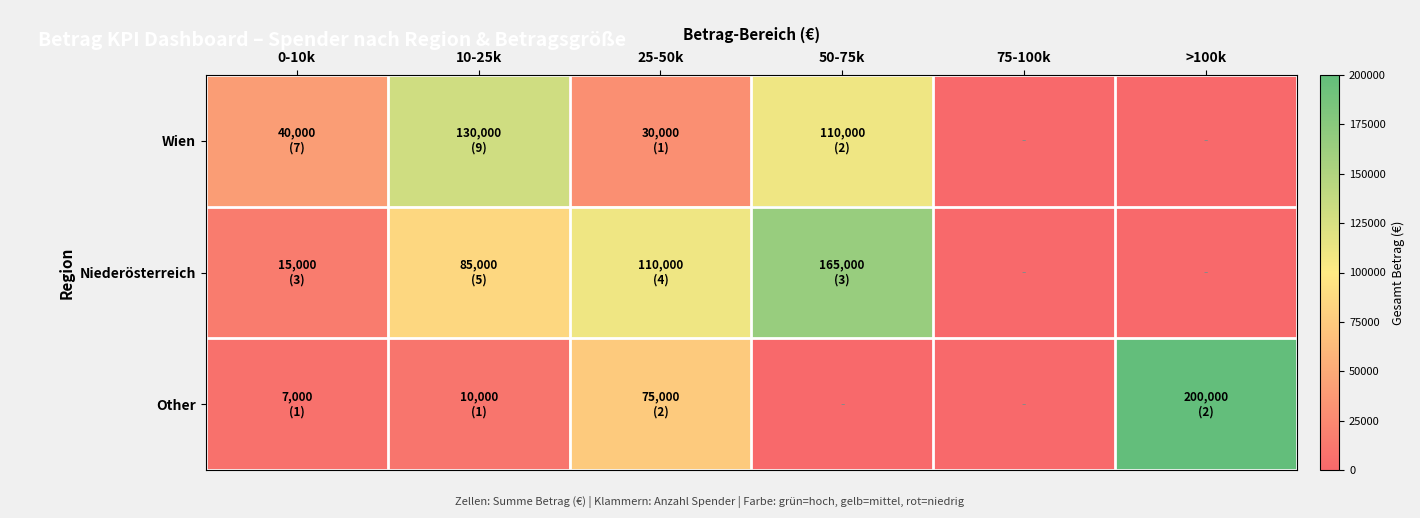

What is the total value across all series at 25-50k?

215000